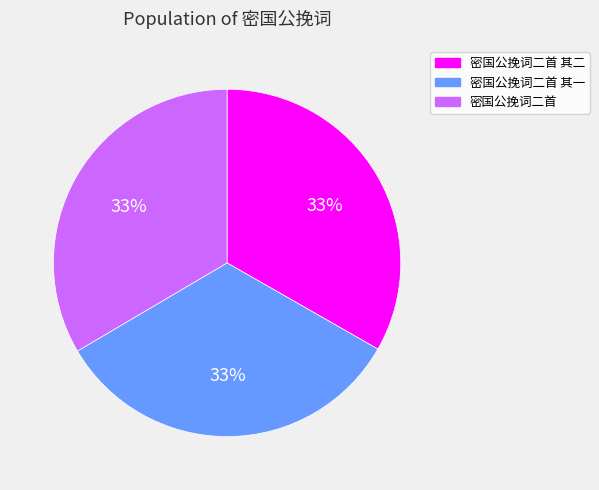

Is there a majority slice in this chart?

No